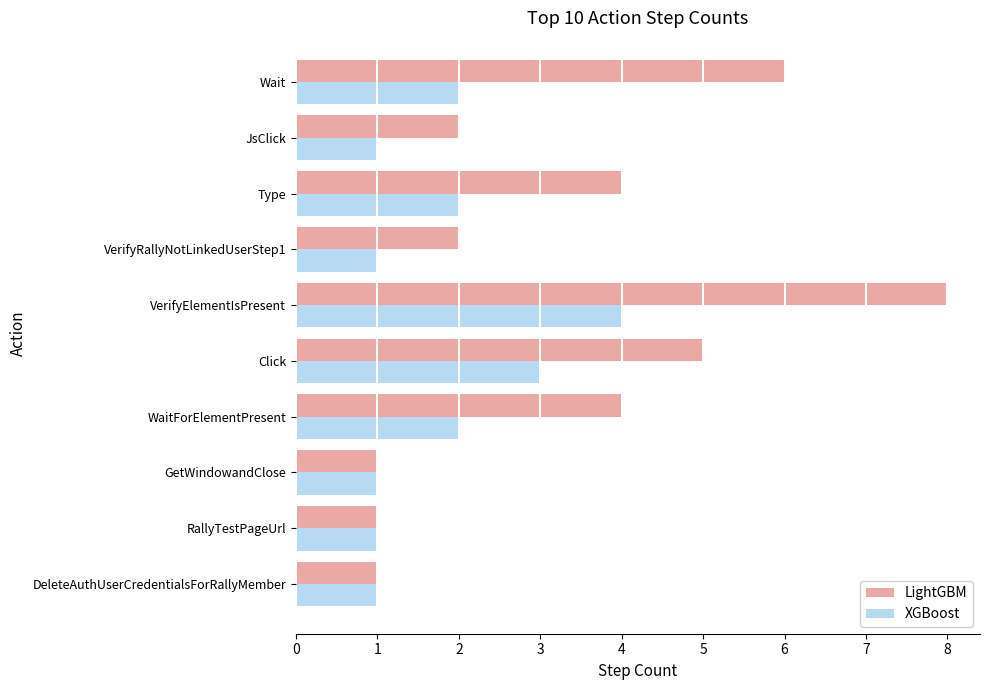

How many categories are shown in the chart?

10